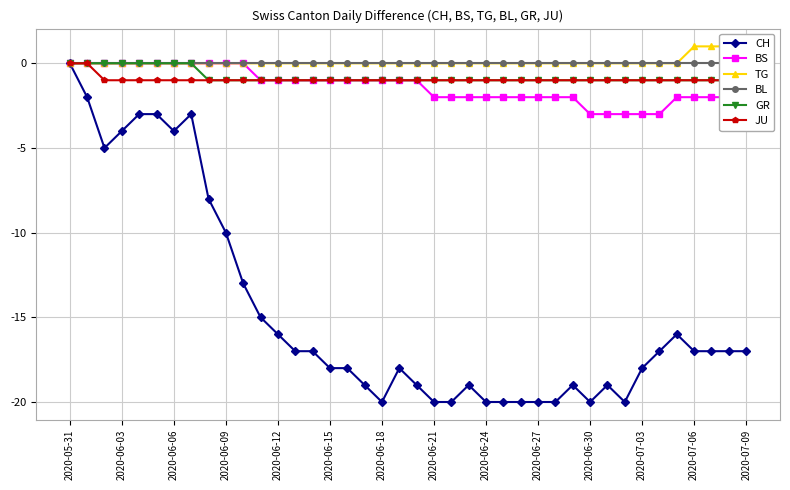

Which series has the largest range (max minus min)?

CH